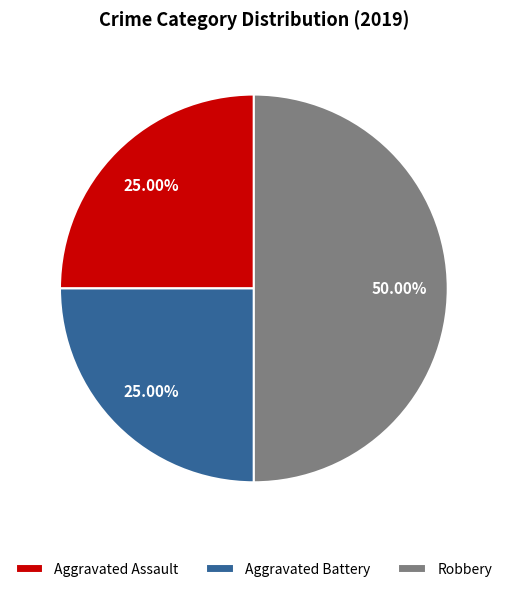

To the nearest percent, what is the average slice percentage?

33%